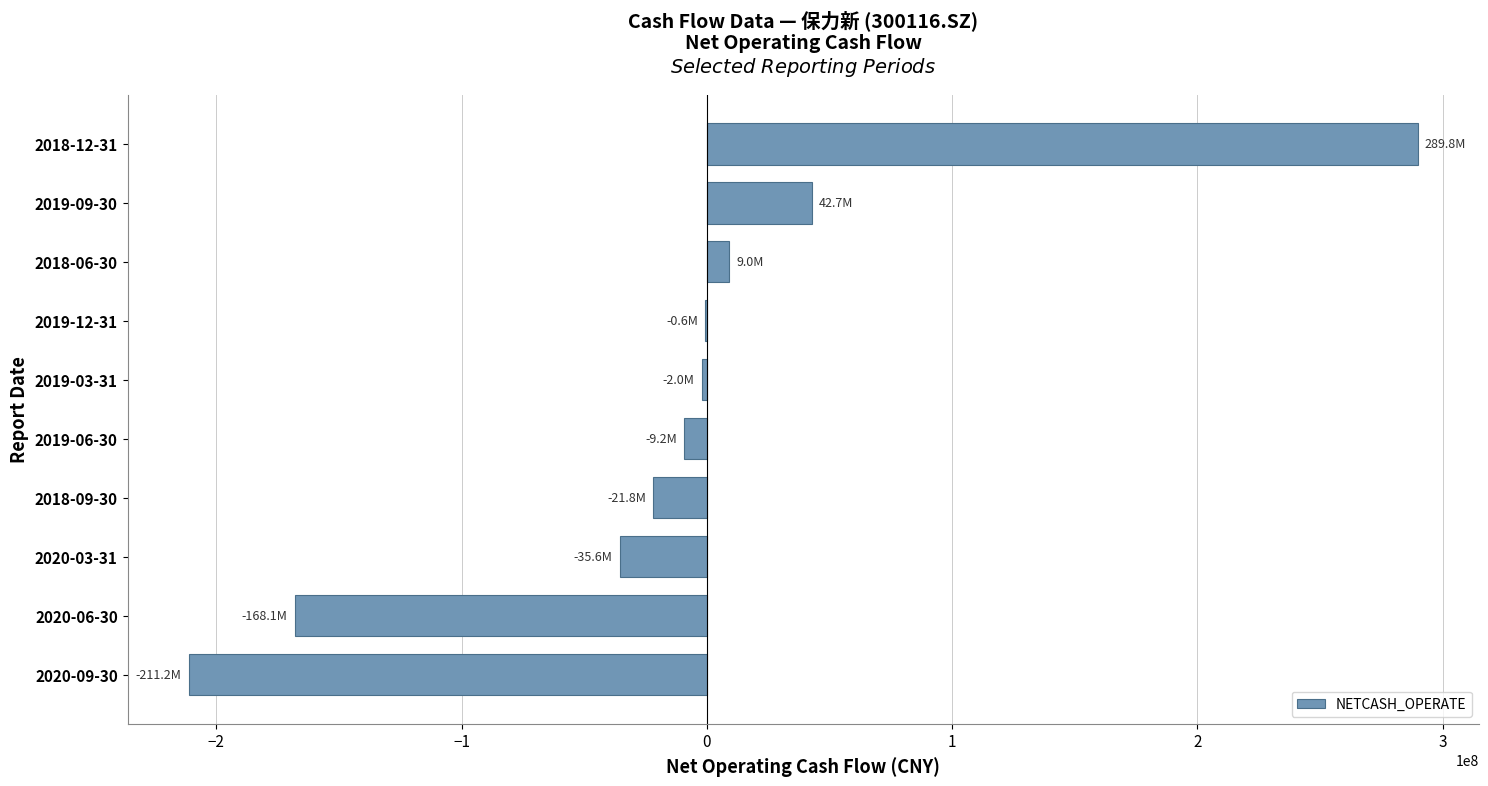

Count the number of values greater than -1950803.

4